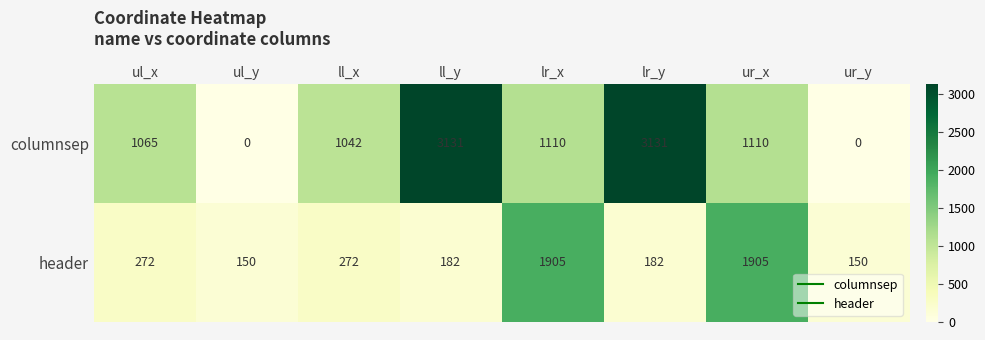

Reading left to right, what are all the values shown in this chart?

columnsep: 1065	0	1042	3131	1110	3131	1110	0
header: 272	150	272	182	1905	182	1905	150